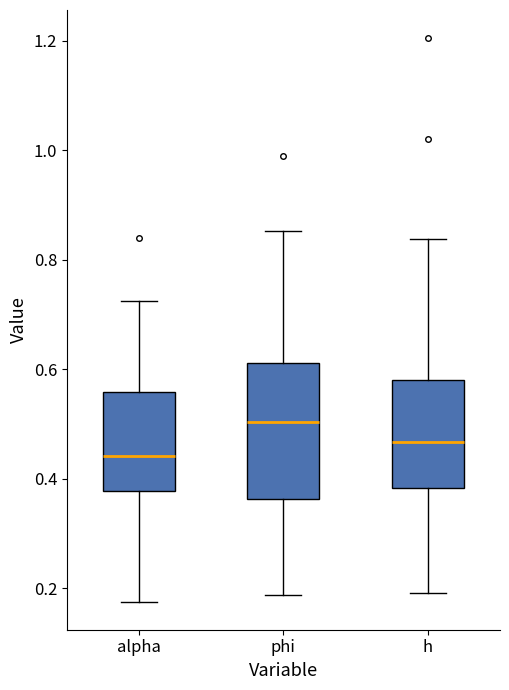

Which box has the highest median line?

phi